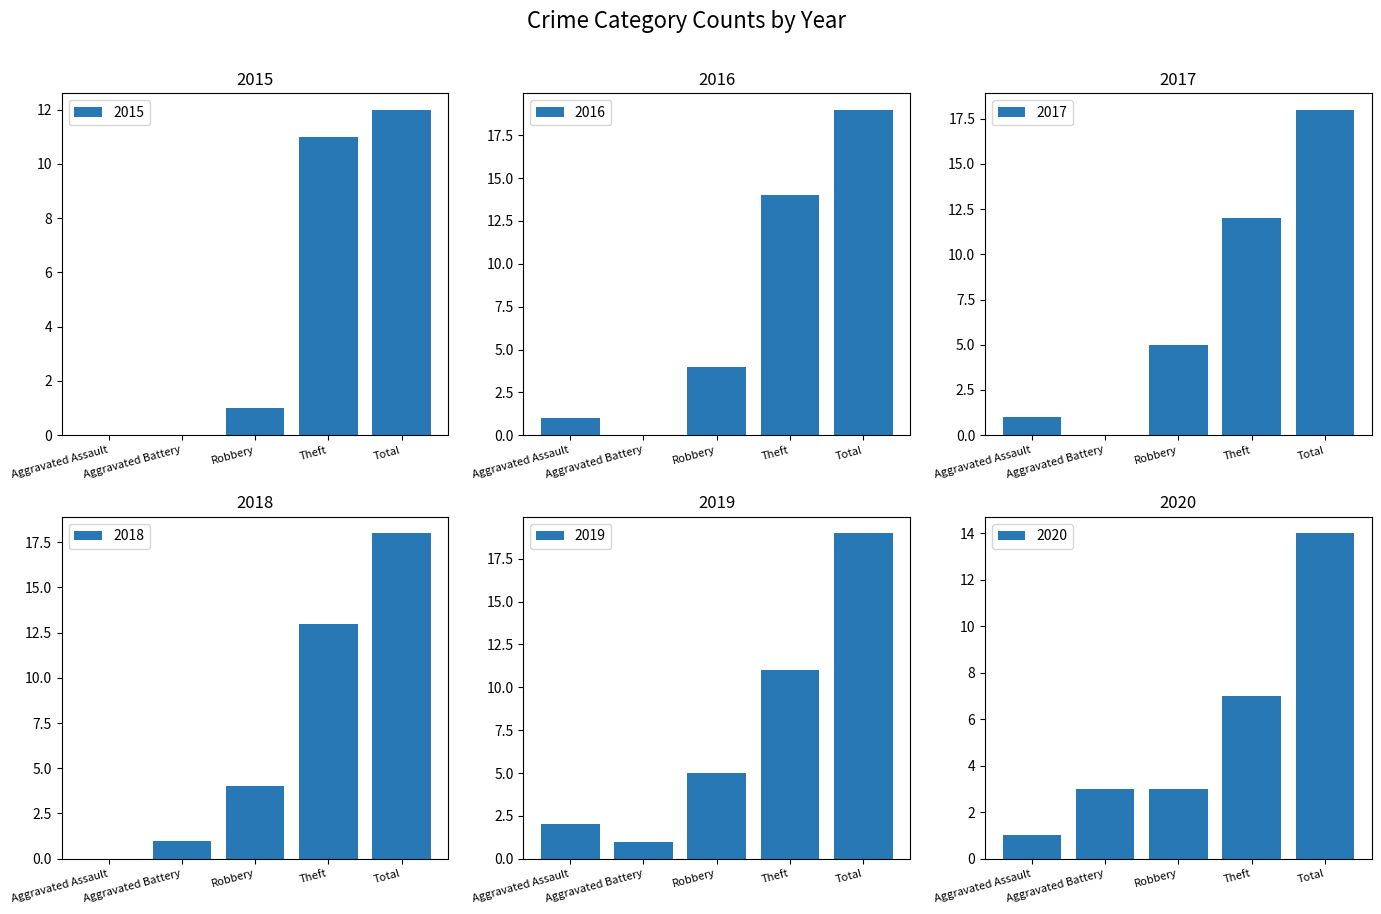

At which label does 2017 first exceed 5?

Theft